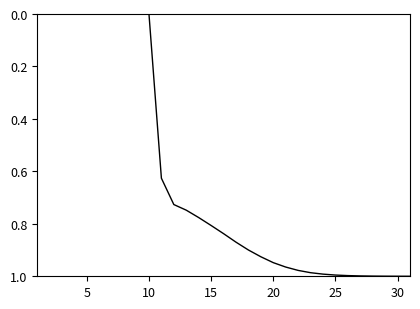

What is the sum of all values?

19.1